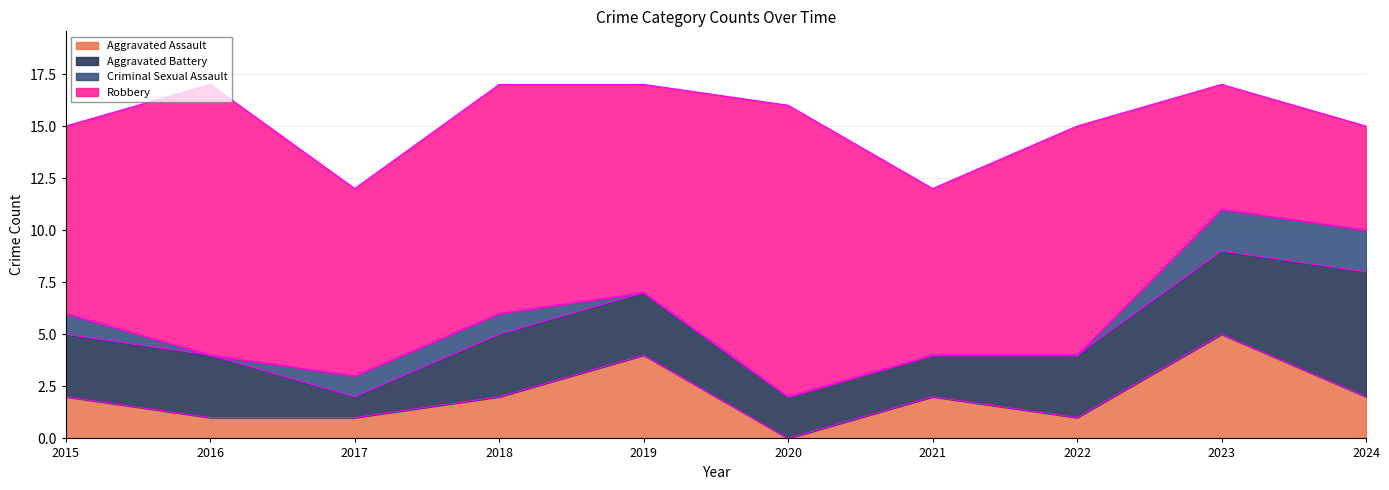

What is the maximum value for Criminal Sexual Assault?

2